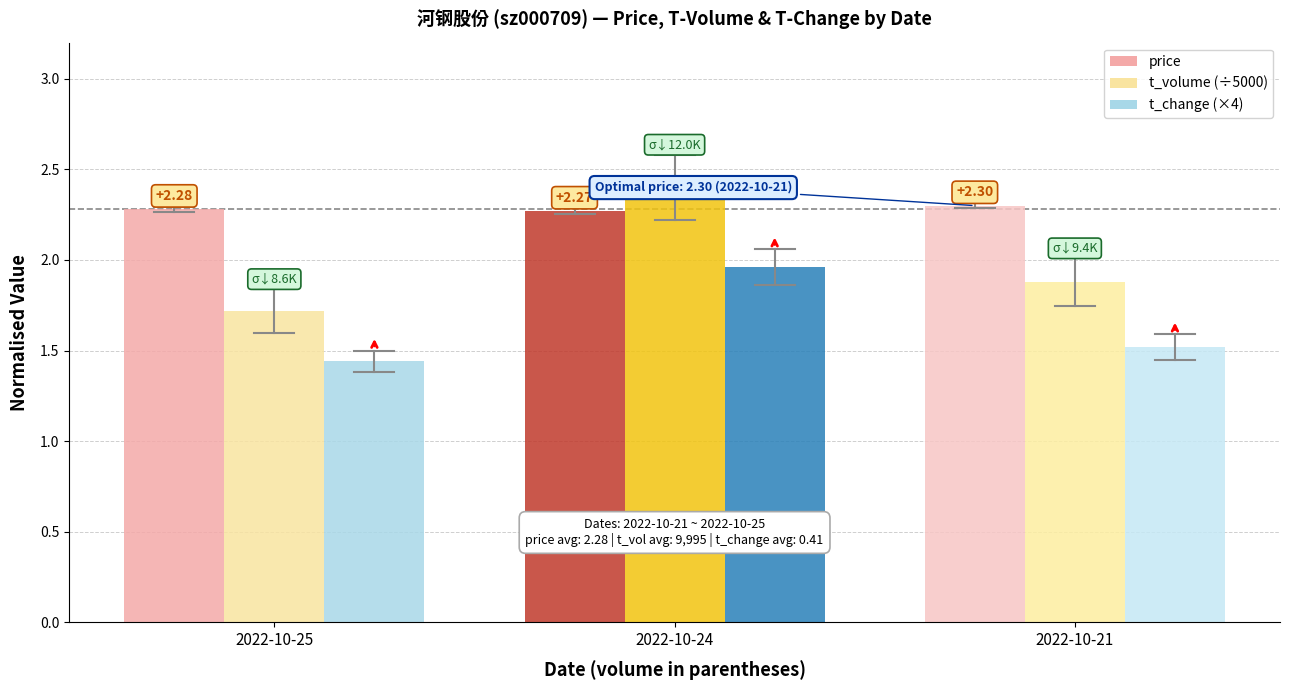

At 2022-10-21, list the series in order from smallest to largest.

t_change (×4), t_volume (÷5000), price